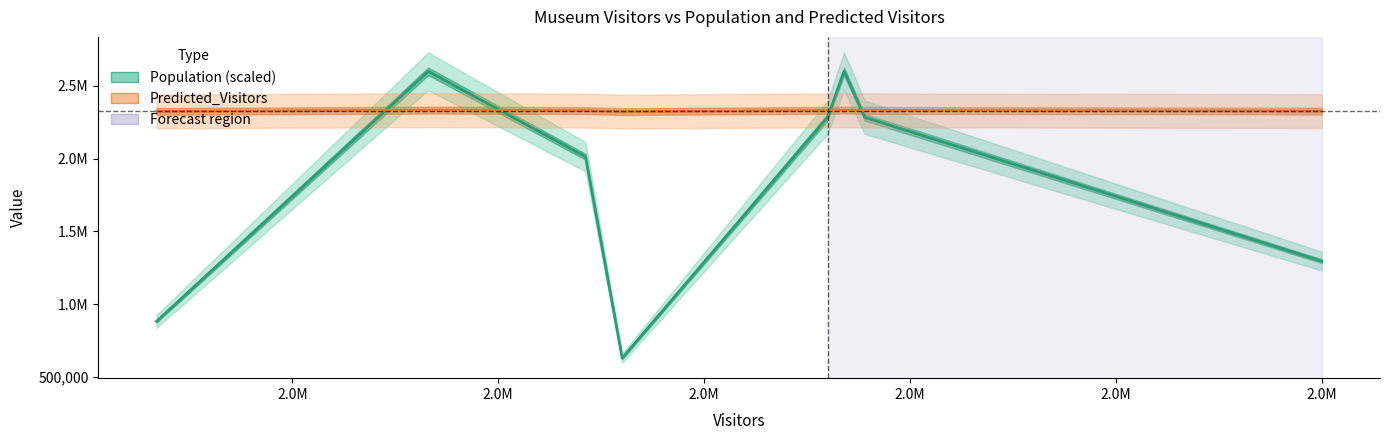

Rank the series by their maximum value, from lowest to highest.

Predicted_Visitors, Population (scaled)